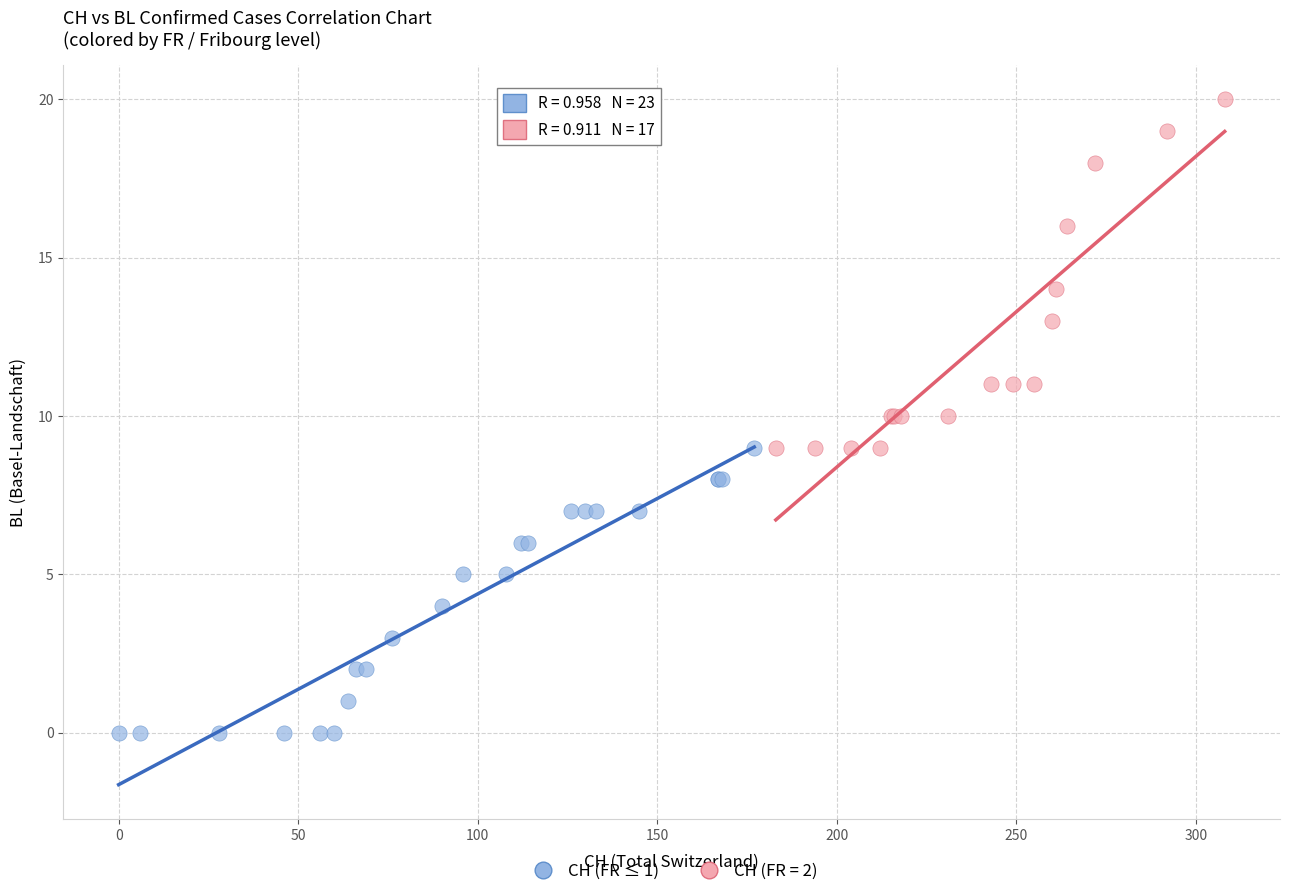

Which series has the largest Y range (max minus min)?

CH (FR = 2)